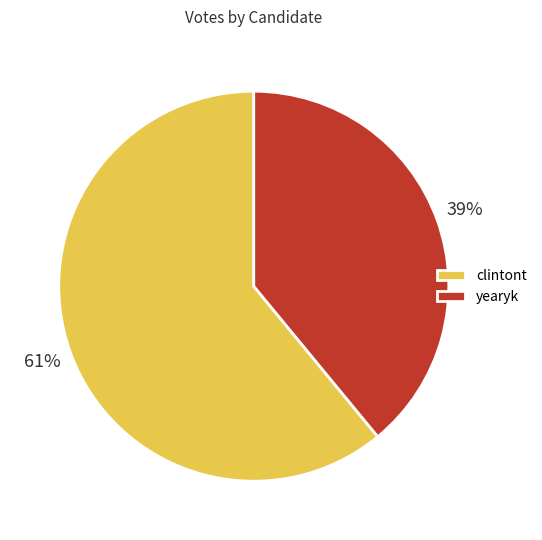

Is it true that yearyk is 47% of the pie?

False